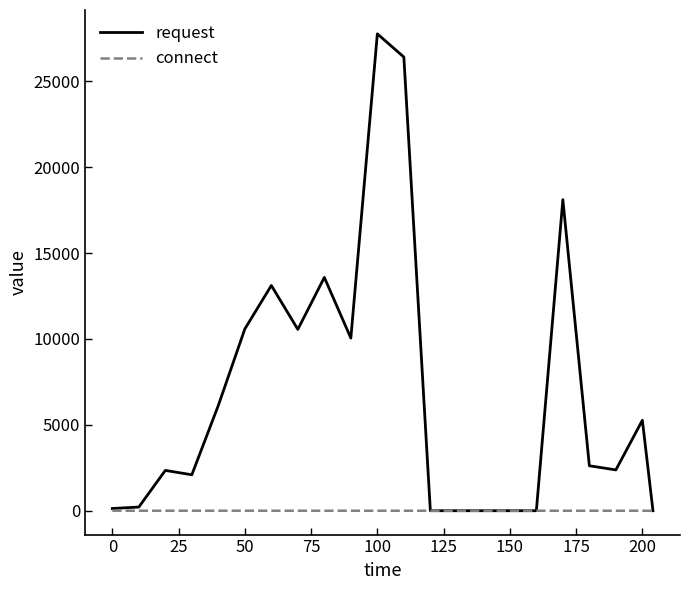

What is the sum of all request values?

151319.3